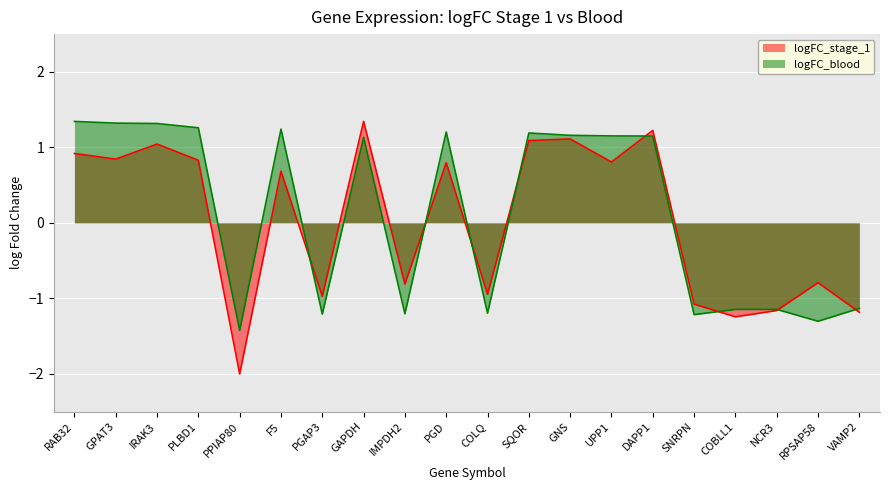

Reading left to right, list all the values displayed in this chart.

logFC_stage_1: RAB32=0.9	GPAT3=0.8	IRAK3=1.0	PLBD1=0.8	PPIAP80=-2.0	F5=0.7	PGAP3=-1.0	GAPDH=1.3	IMPDH2=-0.8	PGD=0.8	COLQ=-0.9	SQOR=1.1	GNS=1.1	UPP1=0.8	DAPP1=1.2	SNRPN=-1.1	COBLL1=-1.2	NCR3=-1.2	RPSAP58=-0.8	VAMP2=-1.2
logFC_blood: RAB32=1.3	GPAT3=1.3	IRAK3=1.3	PLBD1=1.3	PPIAP80=-1.4	F5=1.2	PGAP3=-1.2	GAPDH=1.1	IMPDH2=-1.2	PGD=1.2	COLQ=-1.2	SQOR=1.2	GNS=1.2	UPP1=1.2	DAPP1=1.1	SNRPN=-1.2	COBLL1=-1.1	NCR3=-1.1	RPSAP58=-1.3	VAMP2=-1.1